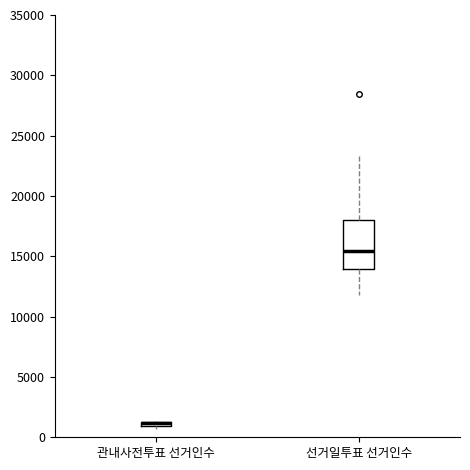

Which box is the tallest, from its lower edge to its upper edge?

선거일투표 선거인수